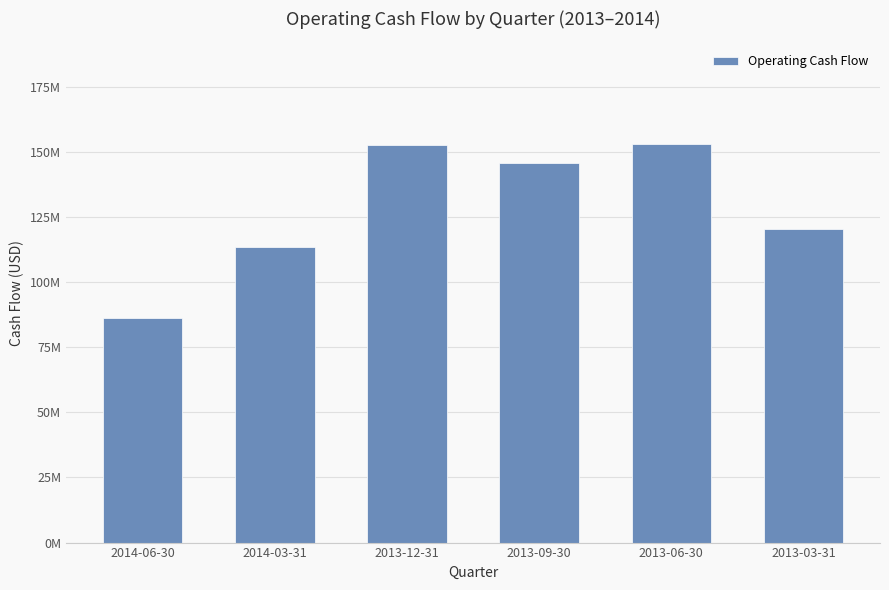

What is the label of the 4th bar from the right?

2013-12-31